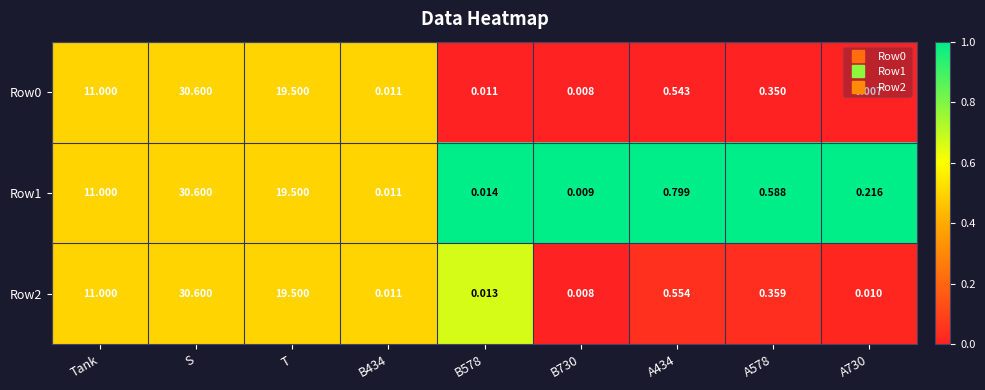

Which category has the highest value in the Row1 series?

S